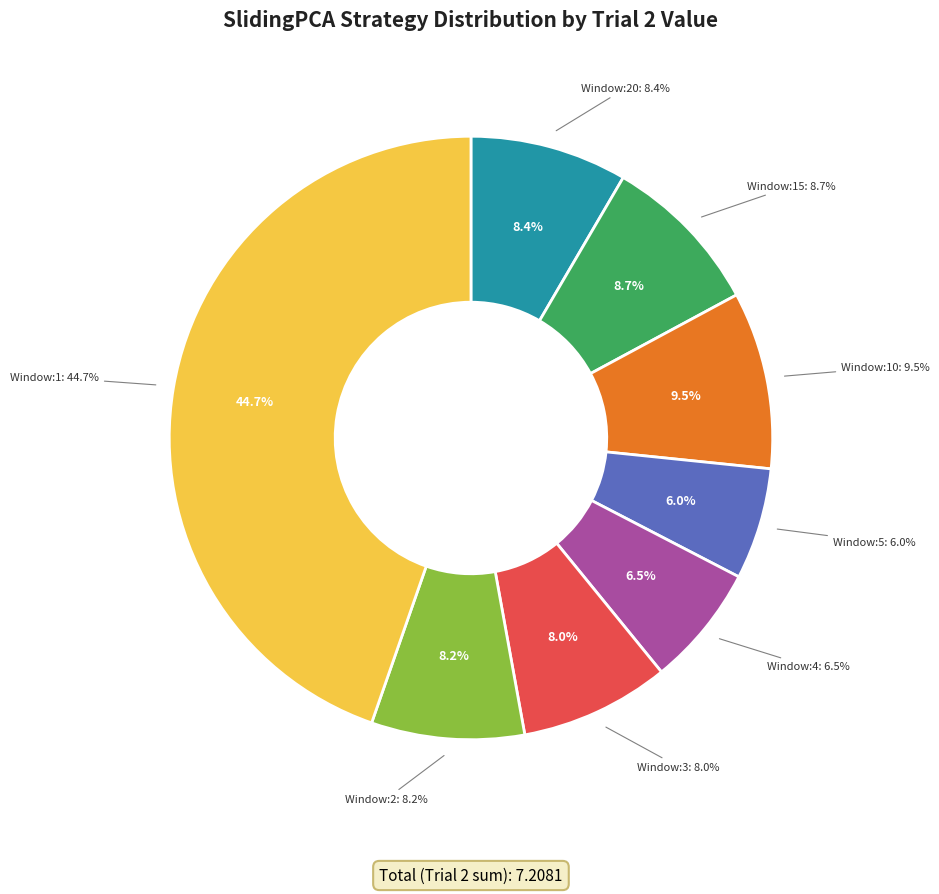

How many slices are in this pie chart?

8